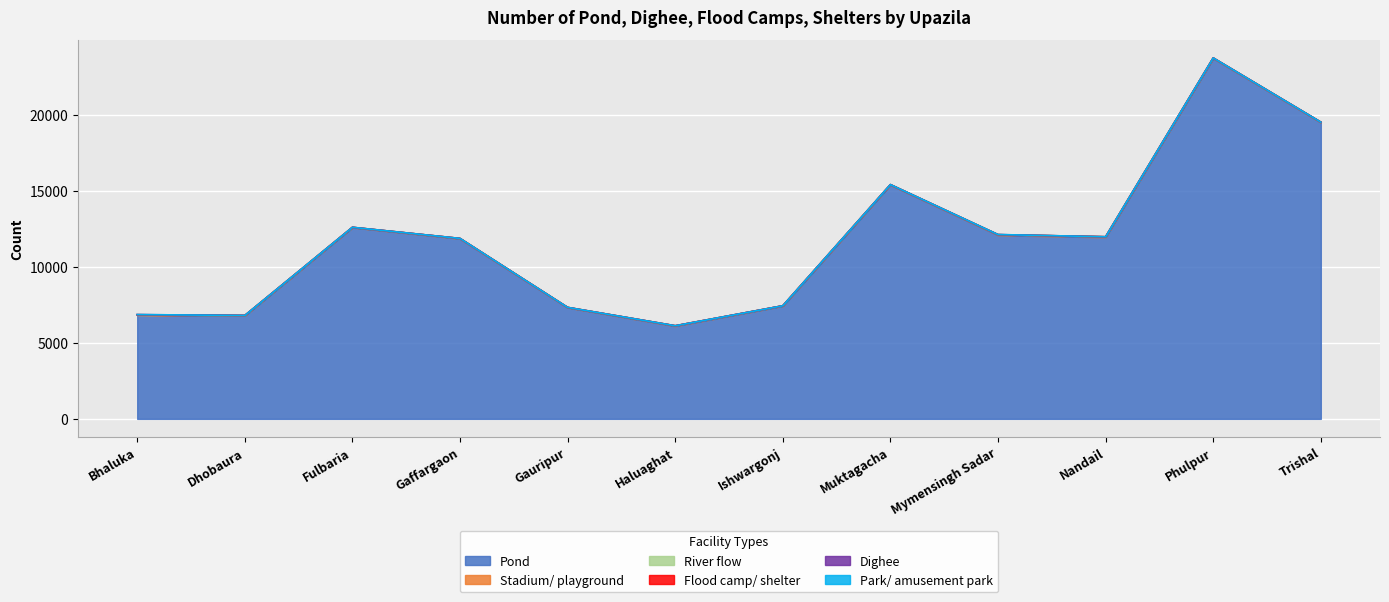

What is the value of the Pond point at the 12th from the left?

19520